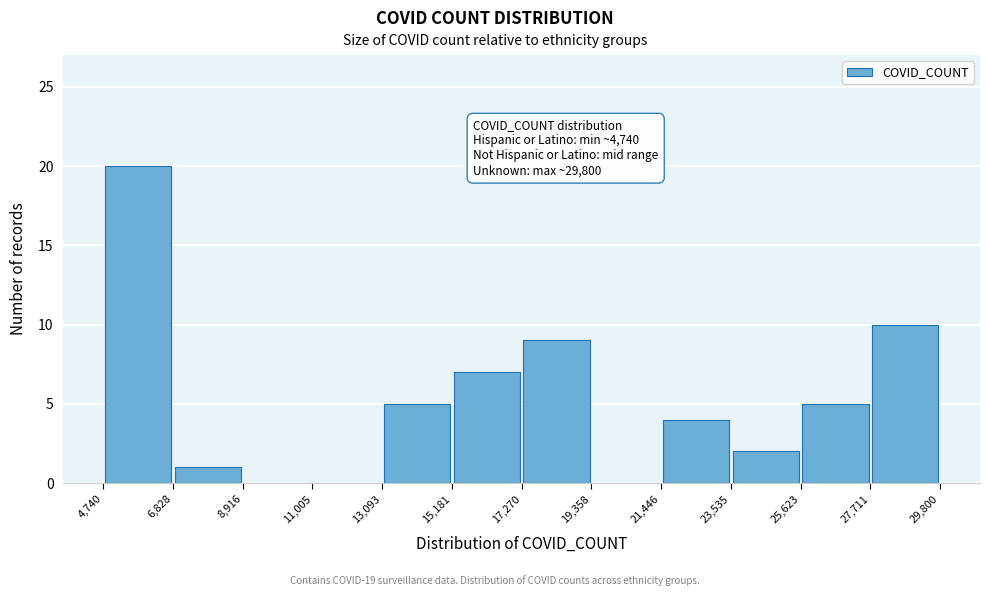

Which range on the x-axis has the tallest bar?

4,740 to 6,828